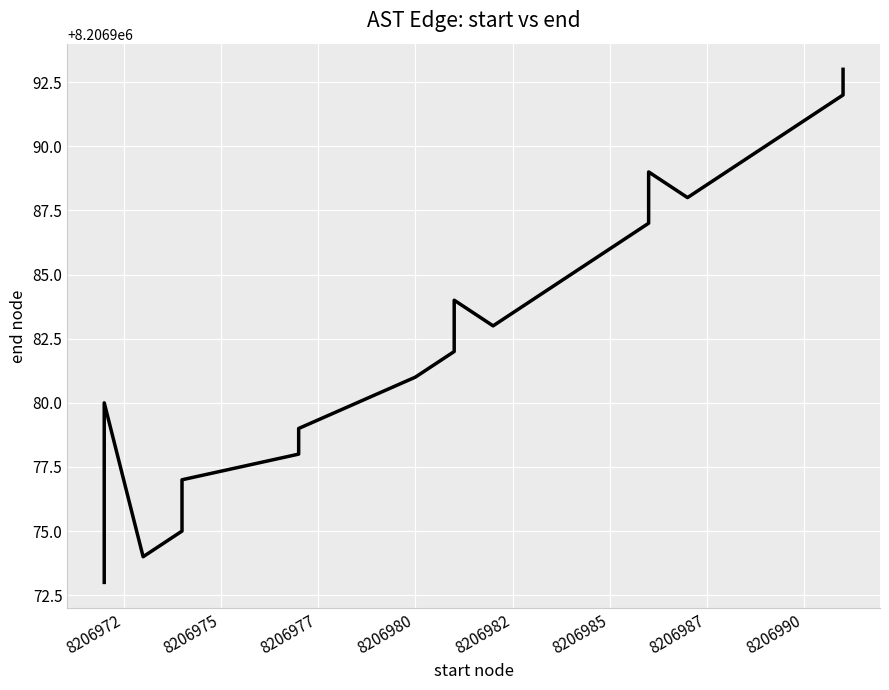

Is it true that the value at 13 is 10988898?

False